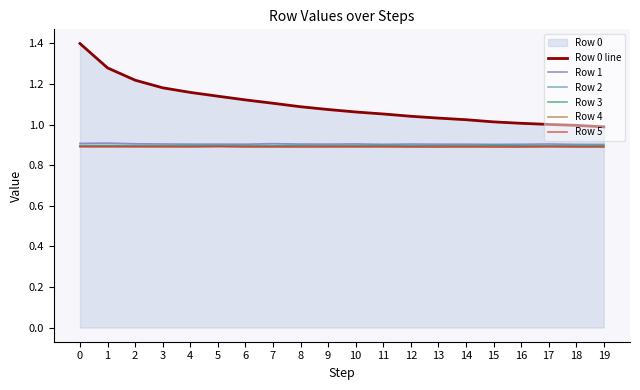

True or false: Row 4 and Row 2 cross at least once.

False